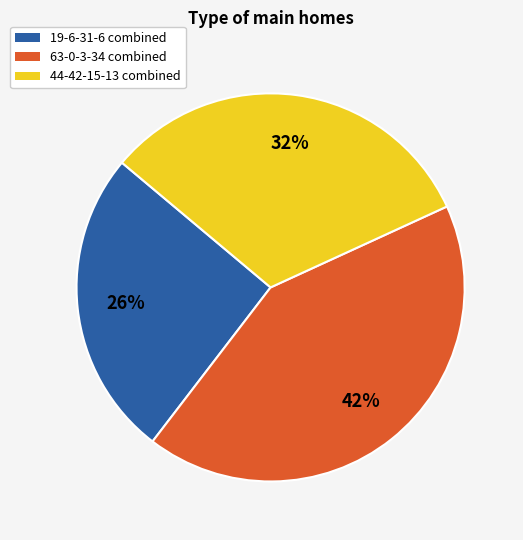

To the nearest percent, what percentage of the pie is 63-0-3-34 combined?

42%